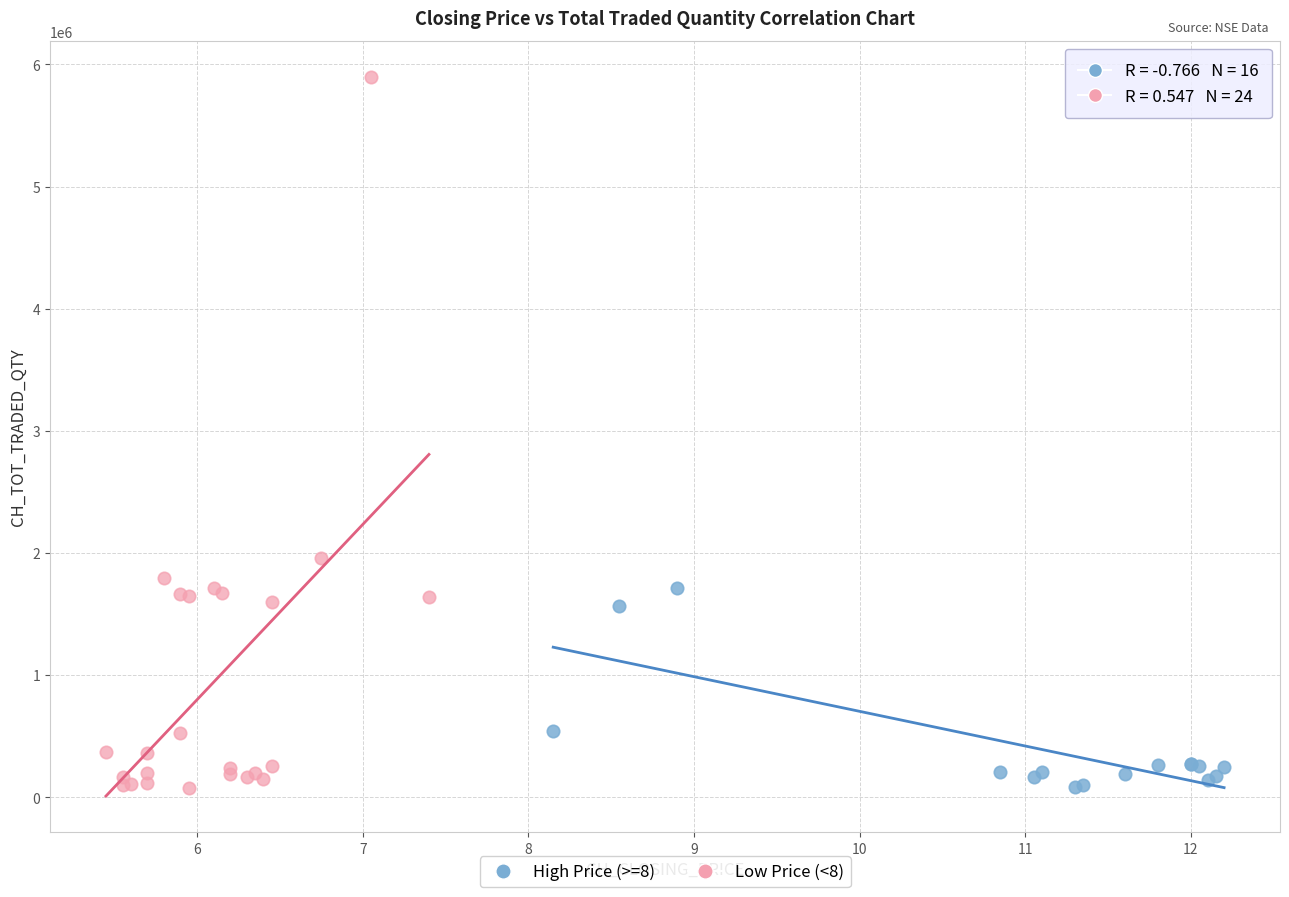

Which series contains the highest Y value?

Low Price (<8)